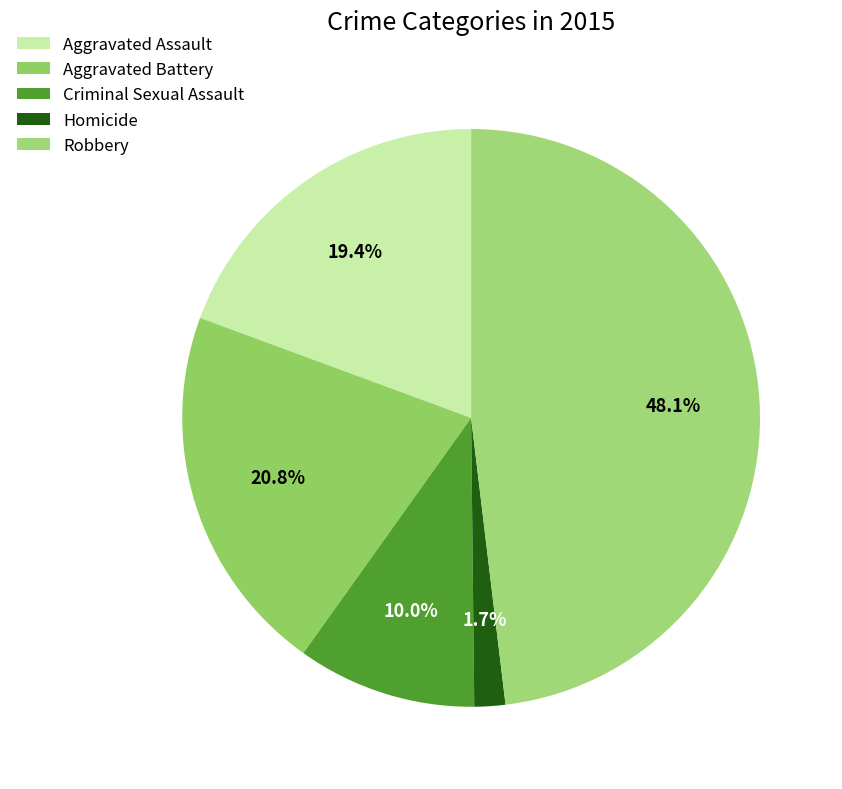

Is the sum of Robbery and Aggravated Battery greater than half?

Yes